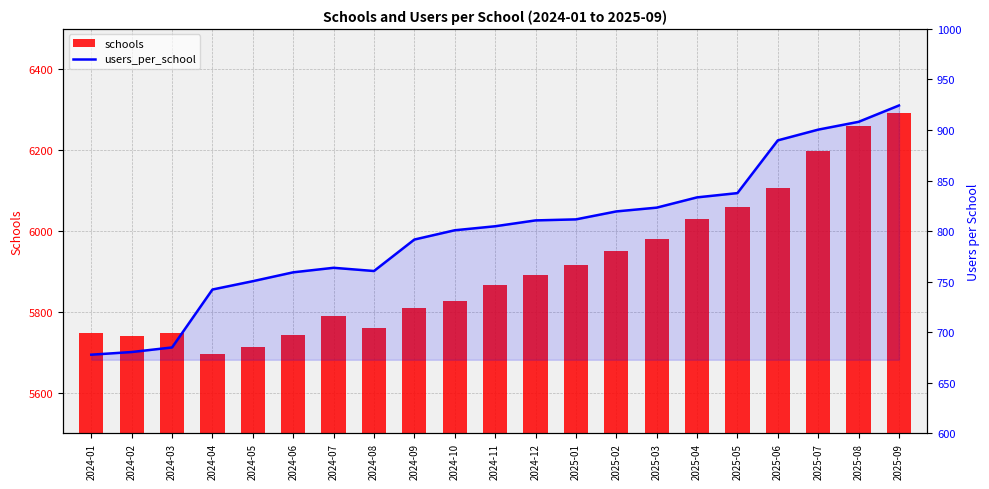

Reading left to right, extract all data points from this chart.

schools: 5748.0	5740.0	5747.0	5696.0	5712.0	5742.0	5789.0	5761.0	5809.0	5828.0	5866.0	5891.0	5917.0	5950.0	5980.0	6030.0	6060.0	6106.0	6199.0	6260.0	6293.0
users_per_school: 677.6	680.3	684.8	742.1	750.4	759.2	763.6	760.5	791.6	800.8	804.7	810.5	811.5	819.4	823.2	833.3	837.5	889.7	900.4	908.1	924.3